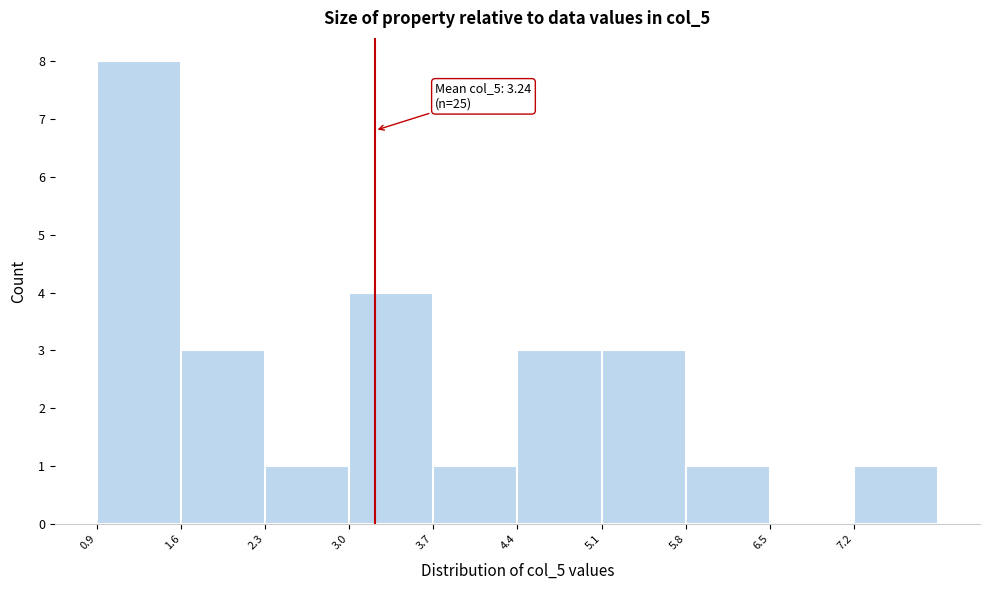

Which range on the x-axis has the tallest bar?

0.9 to 1.6